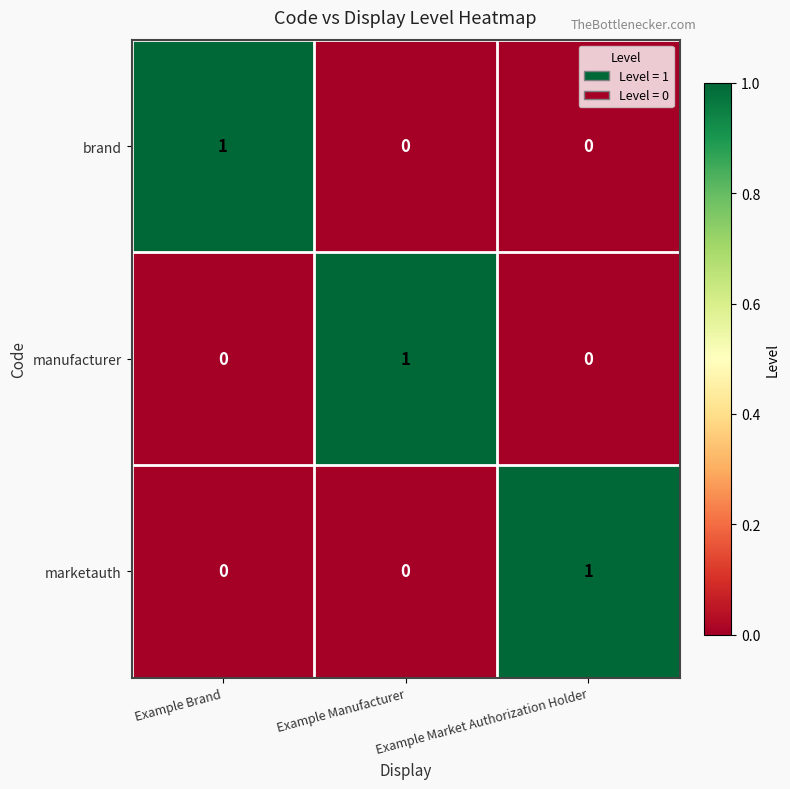

The brand series shows 0 at Example Market Authorization Holder. True or false?

True